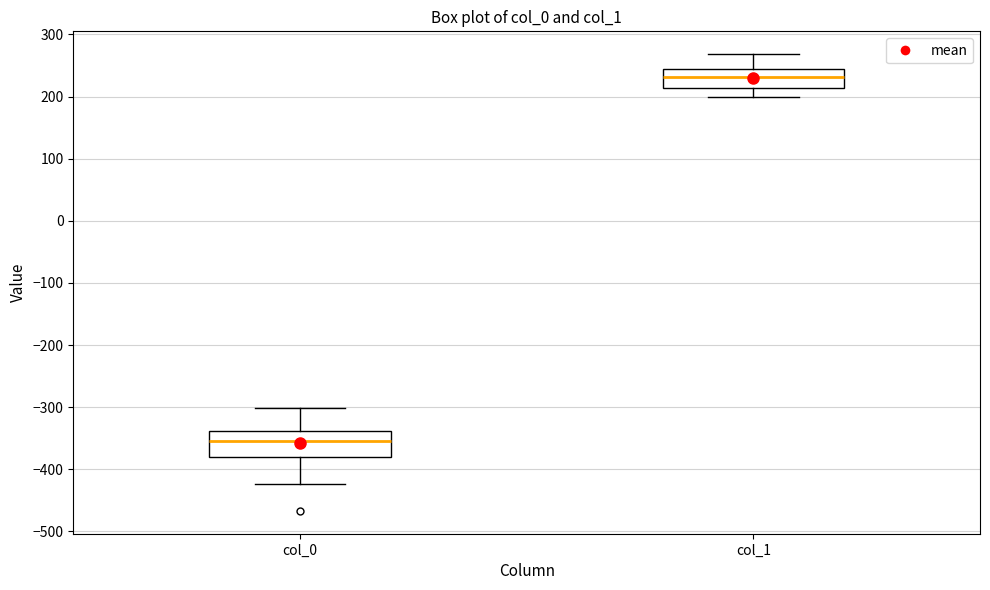

Which box has the lowest median line?

col_0